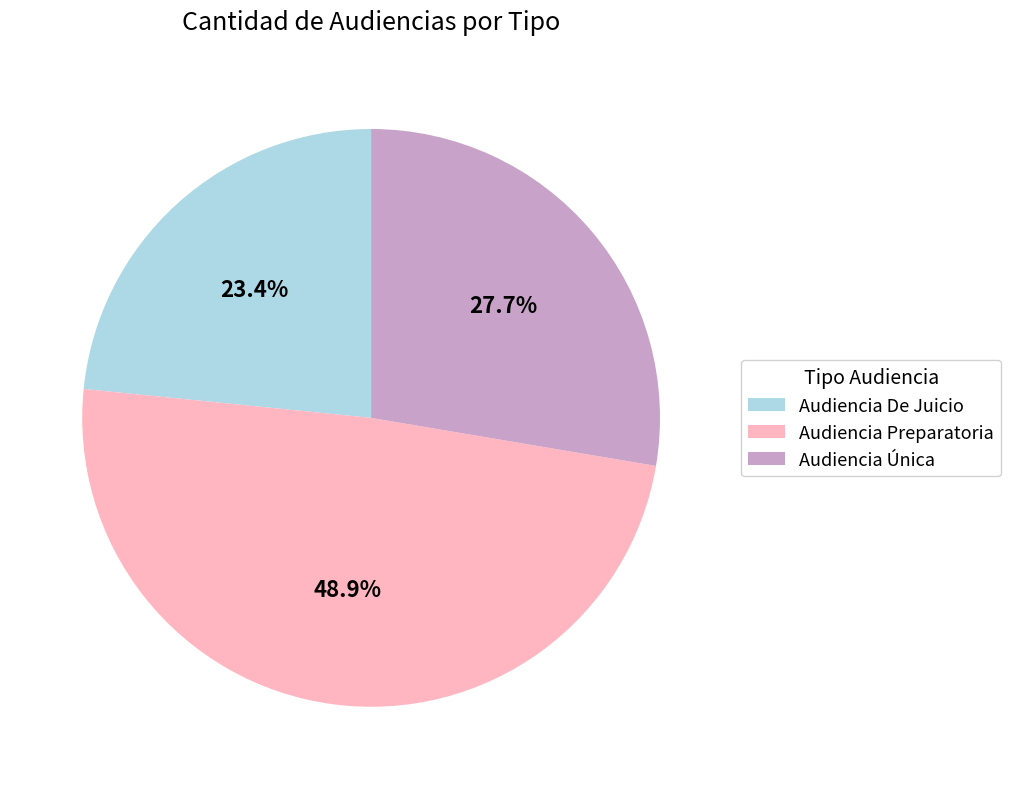

Combined, do Audiencia Preparatoria and Audiencia De Juicio account for over 50%?

Yes